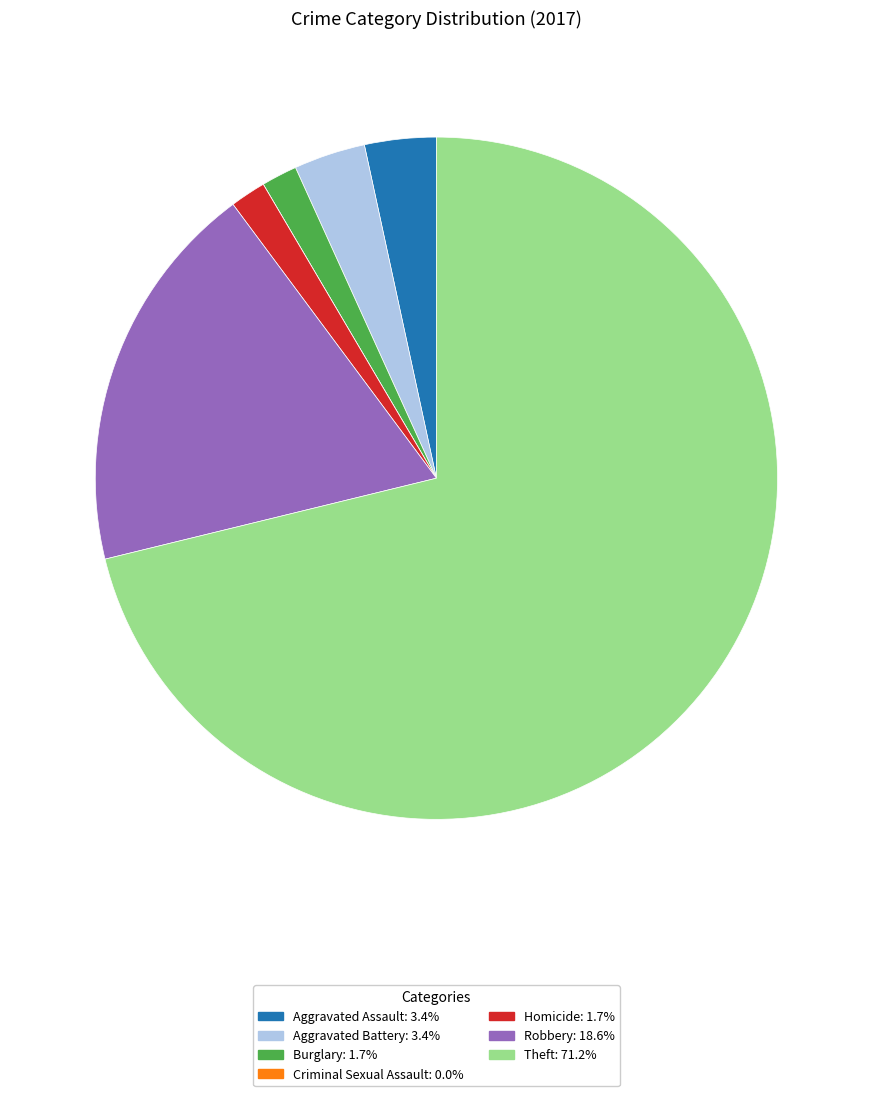

Which category accounts for the majority?

Theft